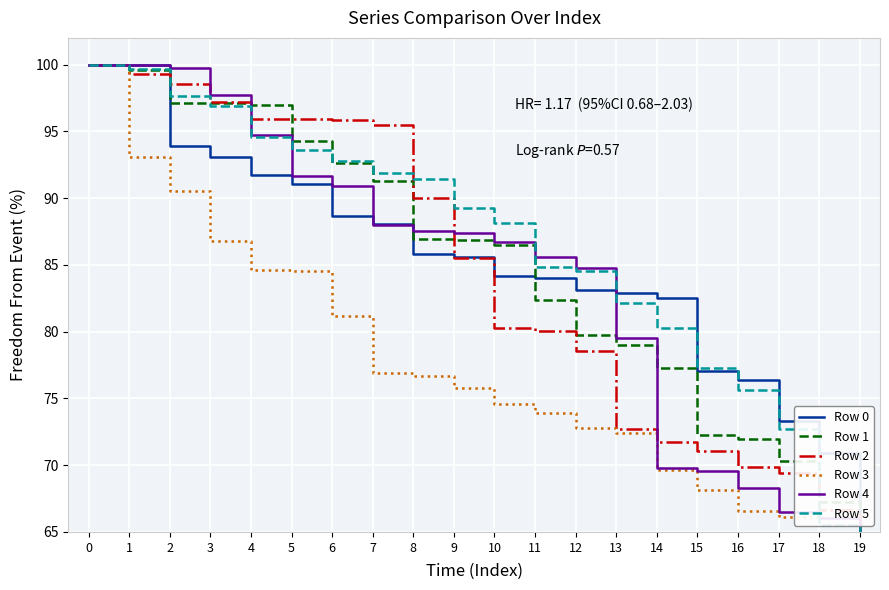

Between 14 and 16, which series saw the biggest shift?

Row 0